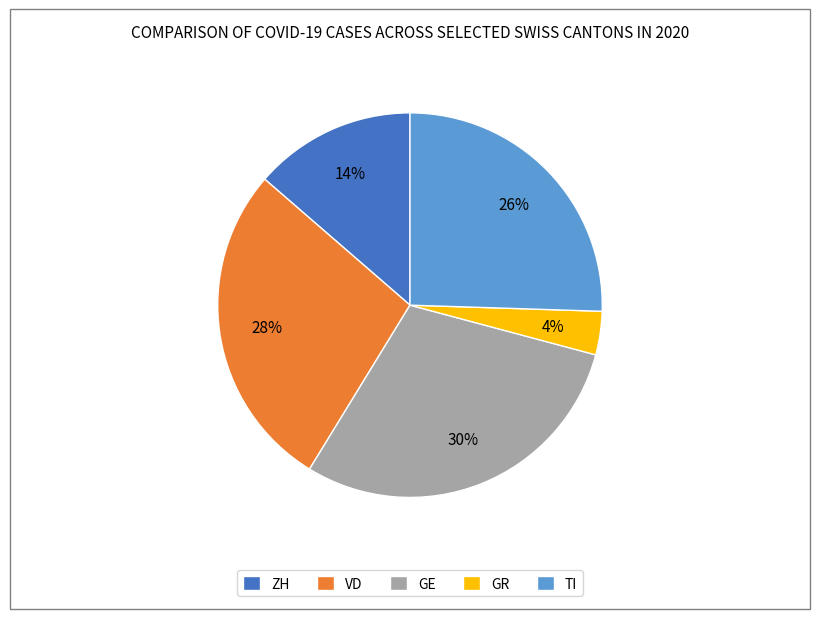

Which slice is the smallest?

GR